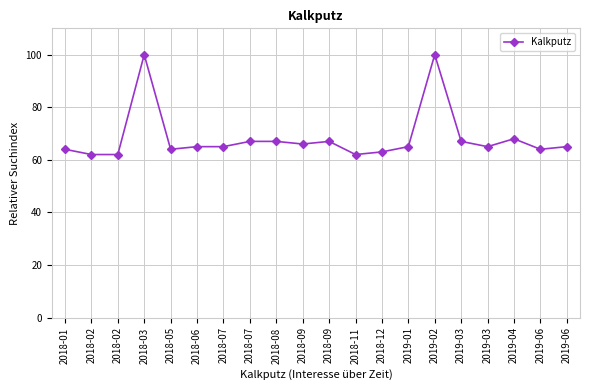

What is the label of the 1st point from the left?

2018-01